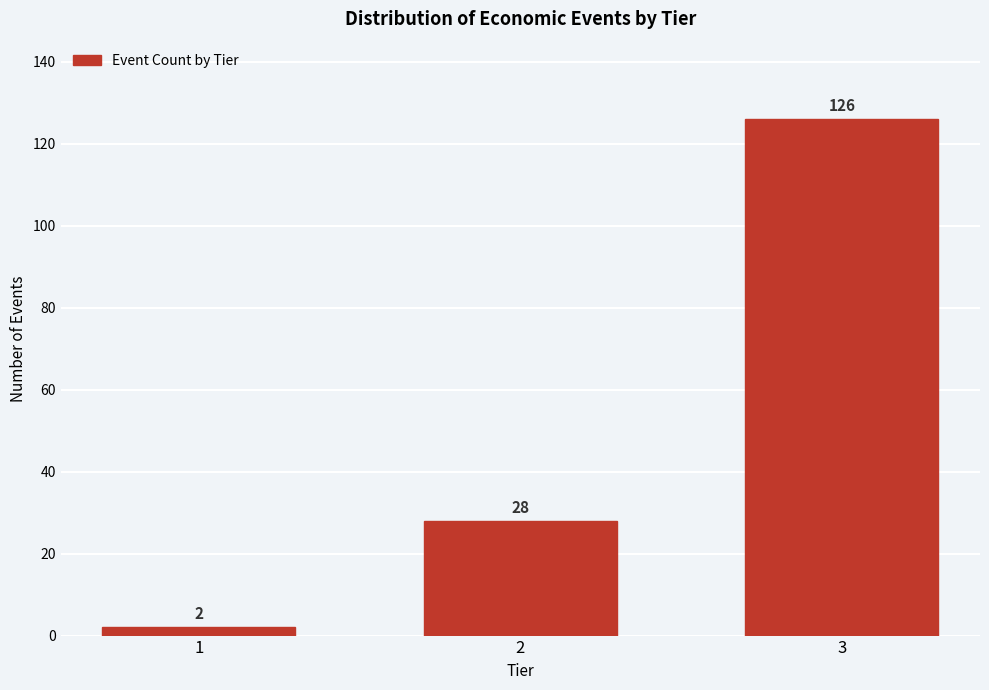

Reading left to right, what are all the values shown in this chart?

1=2	2=28	3=126